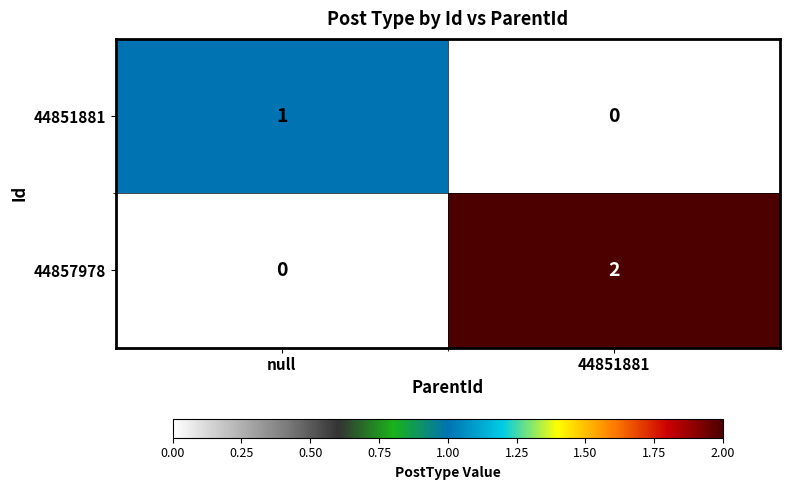

True or false: 44851881 has a value of 2 at null.

False